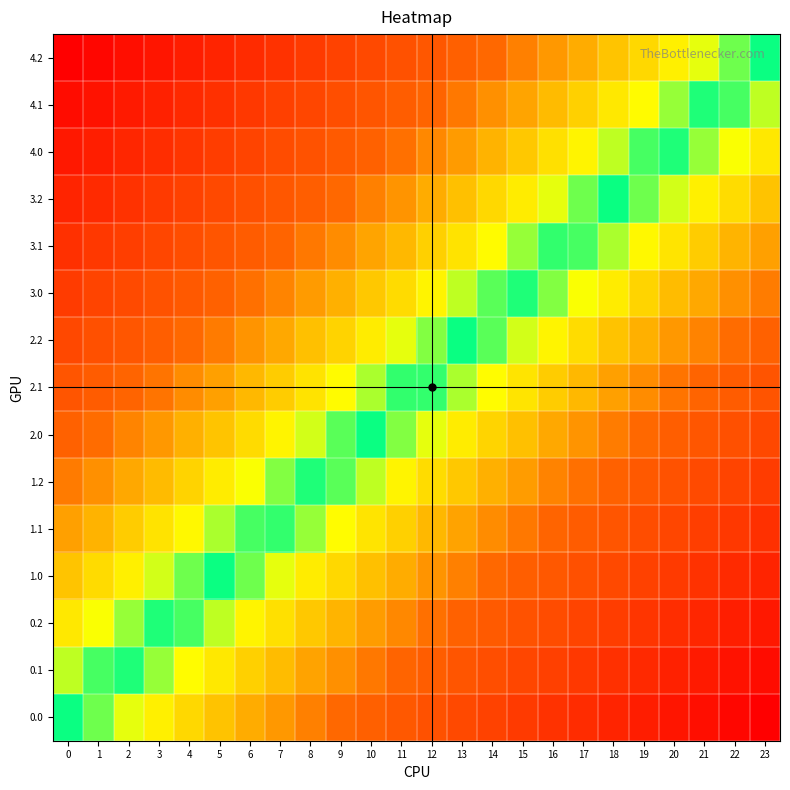

Reading left to right, transcribe all the data shown in this chart.

0.0: 0=0.0	1=0.0	2=0.1	3=0.1	4=0.2	5=0.2	6=0.3	7=0.3	8=0.3	9=0.4	10=0.4	11=0.5	12=0.5	13=0.6	14=0.6	15=0.7	16=0.7	17=0.7	18=0.8	19=0.8	20=0.9	21=0.9	22=1.0	23=1.0
0.1: 0=-0.1	1=-0.0	2=0.0	3=0.1	4=0.1	5=0.1	6=0.2	7=0.2	8=0.3	9=0.3	10=0.4	11=0.4	12=0.5	13=0.5	14=0.5	15=0.6	16=0.6	17=0.7	18=0.7	19=0.8	20=0.8	21=0.8	22=0.9	23=0.9
0.2: 0=-0.1	1=-0.1	2=-0.1	3=-0.0	4=0.0	5=0.1	6=0.1	7=0.2	8=0.2	9=0.2	10=0.3	11=0.3	12=0.4	13=0.4	14=0.5	15=0.5	16=0.6	17=0.6	18=0.6	19=0.7	20=0.7	21=0.8	22=0.8	23=0.9
1.0: 0=-0.2	1=-0.2	2=-0.1	3=-0.1	4=-0.0	5=0.0	6=0.0	7=0.1	8=0.1	9=0.2	10=0.2	11=0.3	12=0.3	13=0.4	14=0.4	15=0.4	16=0.5	17=0.5	18=0.6	19=0.6	20=0.7	21=0.7	22=0.7	23=0.8
1.1: 0=-0.3	1=-0.2	2=-0.2	3=-0.2	4=-0.1	5=-0.1	6=-0.0	7=0.0	8=0.1	9=0.1	10=0.1	11=0.2	12=0.2	13=0.3	14=0.3	15=0.4	16=0.4	17=0.5	18=0.5	19=0.5	20=0.6	21=0.6	22=0.7	23=0.7
1.2: 0=-0.4	1=-0.3	2=-0.3	3=-0.2	4=-0.2	5=-0.1	6=-0.1	7=-0.1	8=-0.0	9=0.0	10=0.1	11=0.1	12=0.2	13=0.2	14=0.3	15=0.3	16=0.3	17=0.4	18=0.4	19=0.5	20=0.5	21=0.6	22=0.6	23=0.6
2.0: 0=-0.4	1=-0.4	2=-0.3	3=-0.3	4=-0.3	5=-0.2	6=-0.2	7=-0.1	8=-0.1	9=-0.0	10=0.0	11=0.0	12=0.1	13=0.1	14=0.2	15=0.2	16=0.3	17=0.3	18=0.4	19=0.4	20=0.4	21=0.5	22=0.5	23=0.6
2.1: 0=-0.5	1=-0.5	2=-0.4	3=-0.4	4=-0.3	5=-0.3	6=-0.2	7=-0.2	8=-0.2	9=-0.1	10=-0.1	11=-0.0	12=0.0	13=0.1	14=0.1	15=0.2	16=0.2	17=0.2	18=0.3	19=0.3	20=0.4	21=0.4	22=0.5	23=0.5
2.2: 0=-0.6	1=-0.5	2=-0.5	3=-0.4	4=-0.4	5=-0.4	6=-0.3	7=-0.3	8=-0.2	9=-0.2	10=-0.1	11=-0.1	12=-0.0	13=-0.0	14=0.0	15=0.1	16=0.1	17=0.2	18=0.2	19=0.3	20=0.3	21=0.3	22=0.4	23=0.4
3.0: 0=-0.6	1=-0.6	2=-0.6	3=-0.5	4=-0.5	5=-0.4	6=-0.4	7=-0.3	8=-0.3	9=-0.3	10=-0.2	11=-0.2	12=-0.1	13=-0.1	14=-0.0	15=0.0	16=0.1	17=0.1	18=0.1	19=0.2	20=0.2	21=0.3	22=0.3	23=0.4
3.1: 0=-0.7	1=-0.7	2=-0.6	3=-0.6	4=-0.5	5=-0.5	6=-0.5	7=-0.4	8=-0.4	9=-0.3	10=-0.3	11=-0.2	12=-0.2	13=-0.1	14=-0.1	15=-0.1	16=-0.0	17=0.0	18=0.1	19=0.1	20=0.2	21=0.2	22=0.2	23=0.3
3.2: 0=-0.8	1=-0.7	2=-0.7	3=-0.7	4=-0.6	5=-0.6	6=-0.5	7=-0.5	8=-0.4	9=-0.4	10=-0.4	11=-0.3	12=-0.3	13=-0.2	14=-0.2	15=-0.1	16=-0.1	17=-0.0	18=-0.0	19=0.0	20=0.1	21=0.1	22=0.2	23=0.2
4.0: 0=-0.9	1=-0.8	2=-0.8	3=-0.7	4=-0.7	5=-0.6	6=-0.6	7=-0.6	8=-0.5	9=-0.5	10=-0.4	11=-0.4	12=-0.3	13=-0.3	14=-0.2	15=-0.2	16=-0.2	17=-0.1	18=-0.1	19=-0.0	20=0.0	21=0.1	22=0.1	23=0.1
4.1: 0=-0.9	1=-0.9	2=-0.8	3=-0.8	4=-0.8	5=-0.7	6=-0.7	7=-0.6	8=-0.6	9=-0.5	10=-0.5	11=-0.5	12=-0.4	13=-0.4	14=-0.3	15=-0.3	16=-0.2	17=-0.2	18=-0.1	19=-0.1	20=-0.1	21=-0.0	22=0.0	23=0.1
4.2: 0=-1.0	1=-1.0	2=-0.9	3=-0.9	4=-0.8	5=-0.8	6=-0.7	7=-0.7	8=-0.7	9=-0.6	10=-0.6	11=-0.5	12=-0.5	13=-0.4	14=-0.4	15=-0.3	16=-0.3	17=-0.3	18=-0.2	19=-0.2	20=-0.1	21=-0.1	22=-0.0	23=0.0